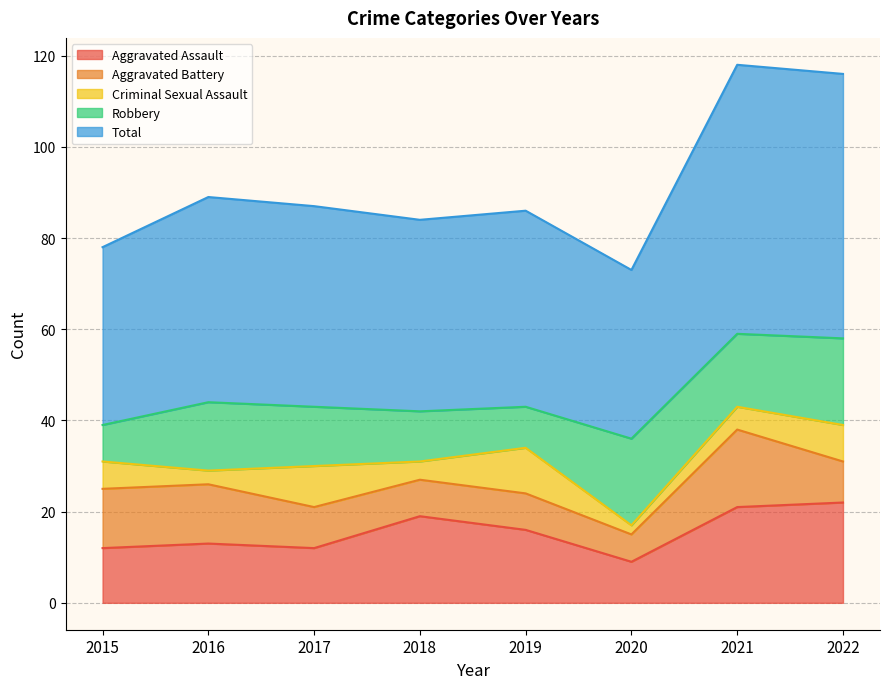

Reading left to right, what are all the values shown in this chart?

Aggravated Assault: 12	13	12	19	16	9	21	22
Aggravated Battery: 13	13	9	8	8	6	17	9
Criminal Sexual Assault: 6	3	9	4	10	2	5	8
Robbery: 8	15	13	11	9	19	16	19
Total: 39	45	44	42	43	37	59	58